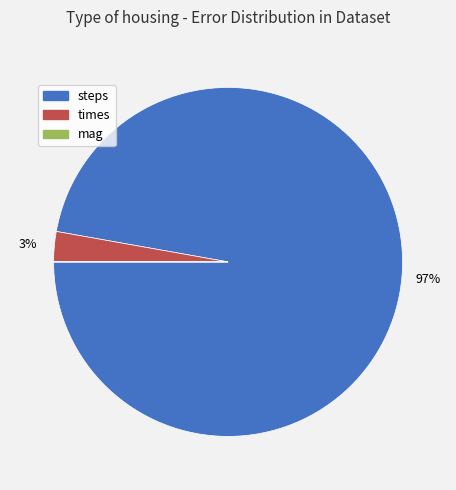

Is it true that times is 3% of the pie?

True